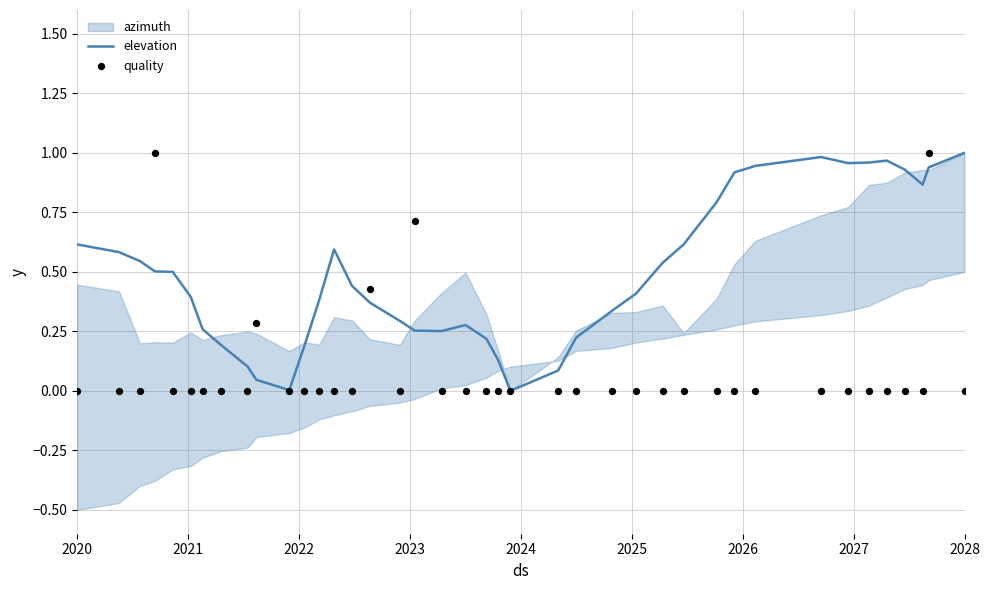

Which series reaches the maximum Y coordinate?

elevation